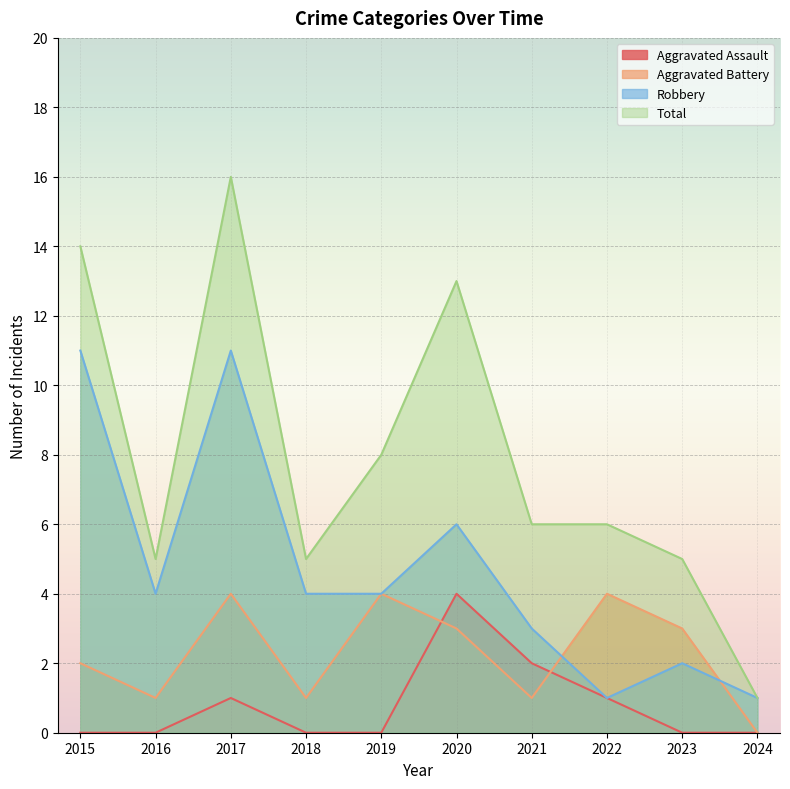

Reading left to right, extract all data points from this chart.

Aggravated Assault: 2015=0	2016=0	2017=1	2018=0	2019=0	2020=4	2021=2	2022=1	2023=0	2024=0
Aggravated Battery: 2015=2	2016=1	2017=4	2018=1	2019=4	2020=3	2021=1	2022=4	2023=3	2024=0
Robbery: 2015=11	2016=4	2017=11	2018=4	2019=4	2020=6	2021=3	2022=1	2023=2	2024=1
Total: 2015=14	2016=5	2017=16	2018=5	2019=8	2020=13	2021=6	2022=6	2023=5	2024=1